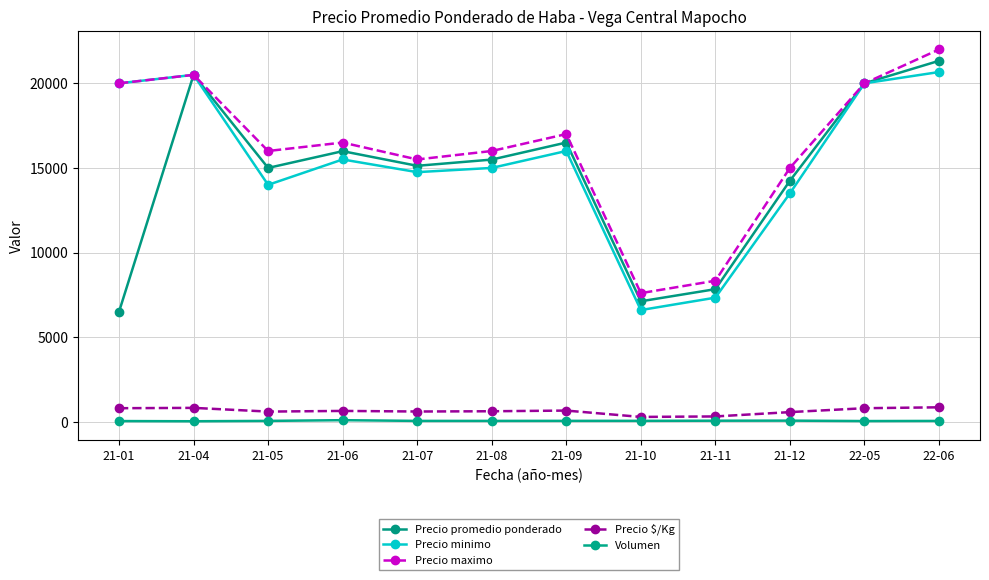

What is the difference between the Precio minimo values at 21-12 and 21-05?

500.0